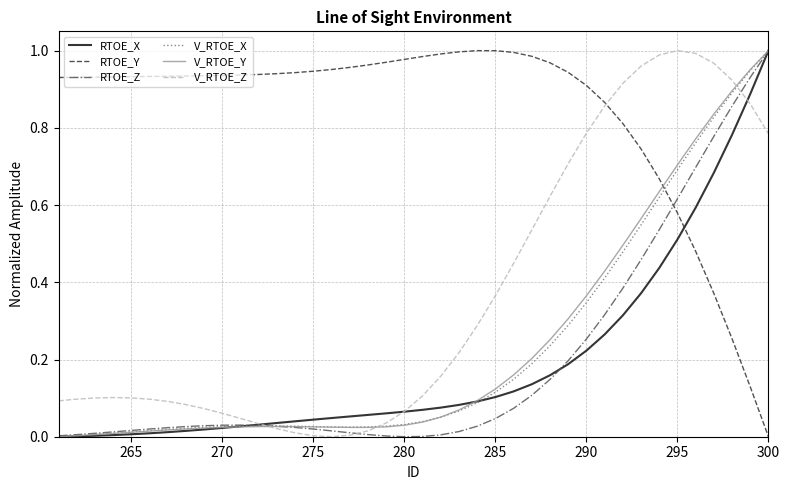

True or false: V_RTOE_Z and RTOE_Y cross at least once.

True